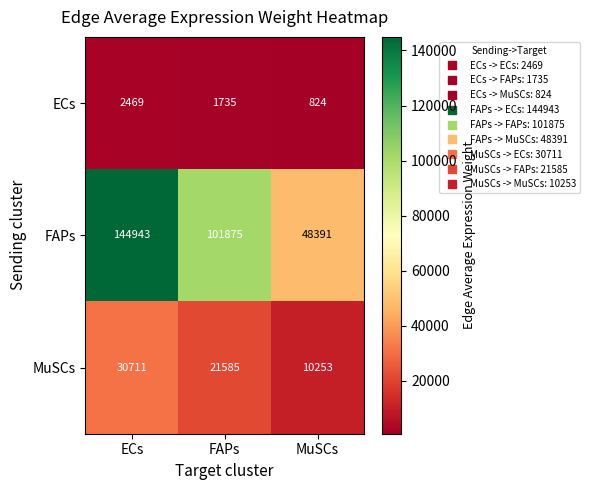

How many data points does each series have?

3